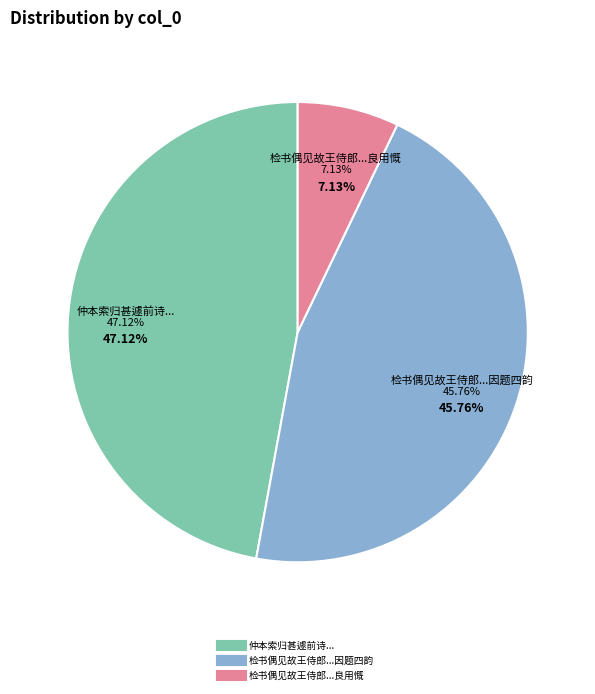

Does any single category account for the majority?

No